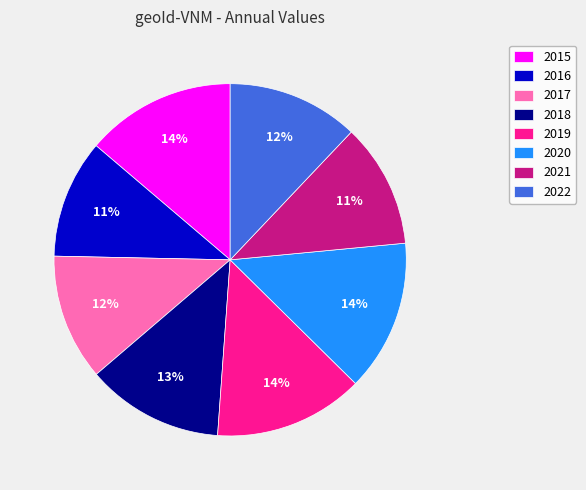

What is the smallest slice in the pie chart?

2016